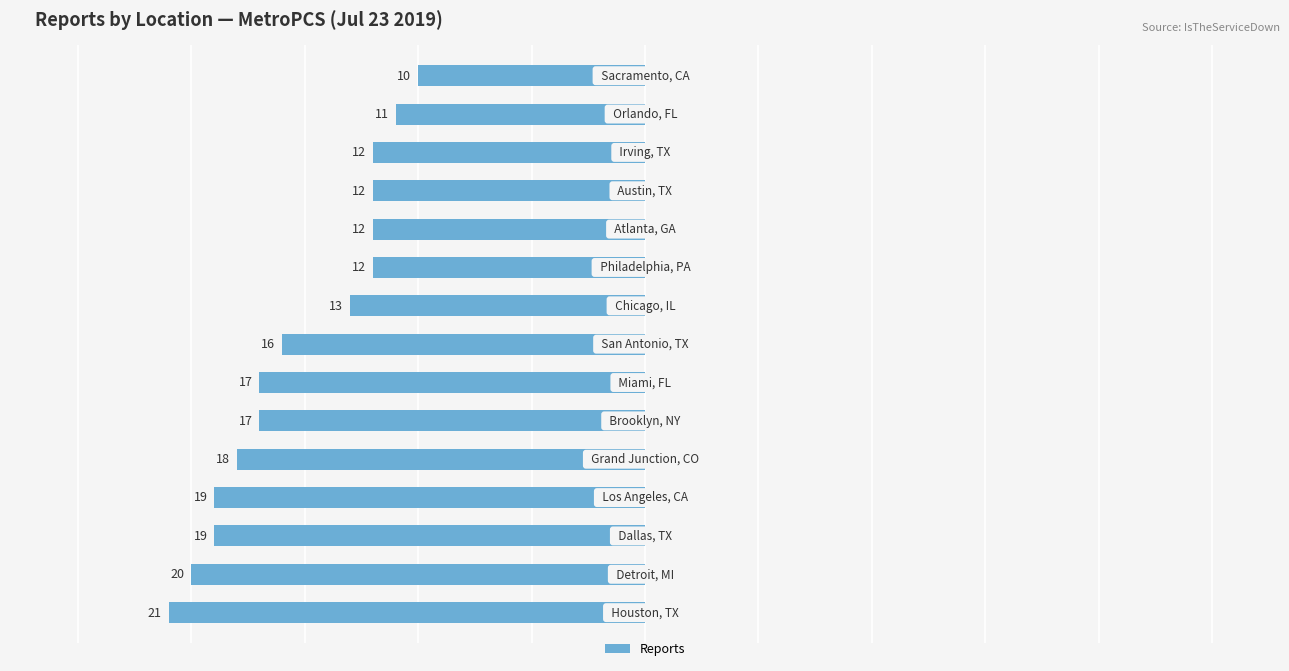

What is the difference between the maximum and minimum values?

11